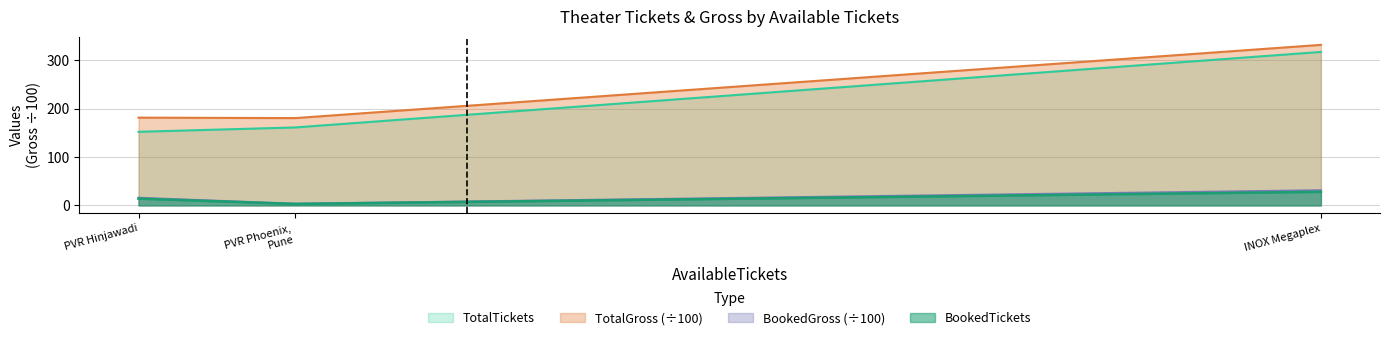

Which category has the highest value in the TotalTickets series?

INOX Megaplex